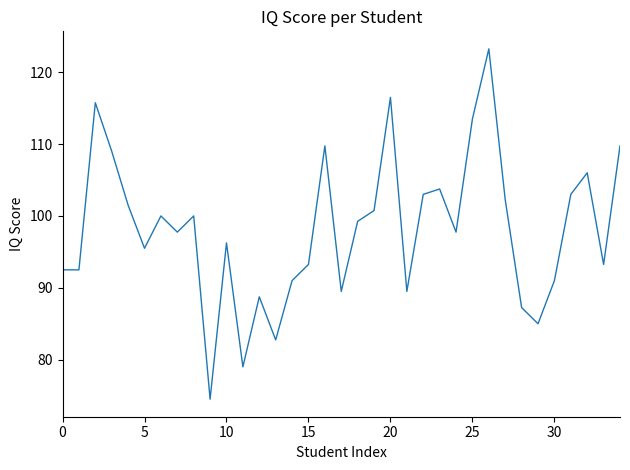

The chart shows a value of 143.6 at 30. True or false?

False